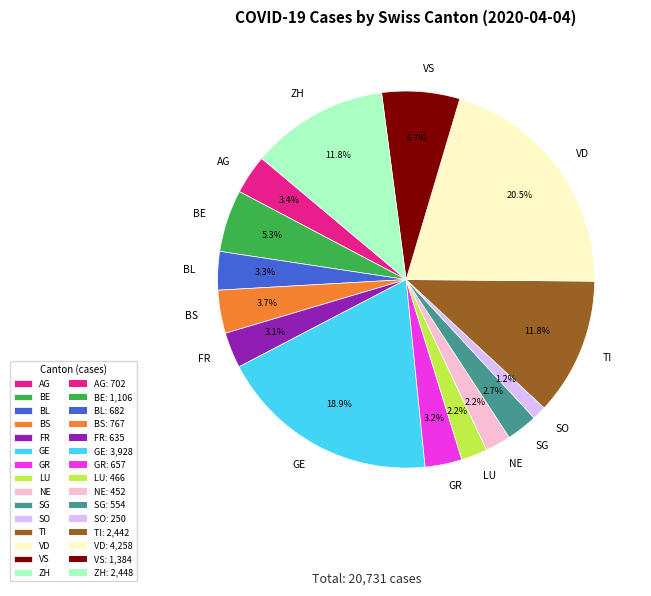

To the nearest percent, what portion does NE represent?

2%